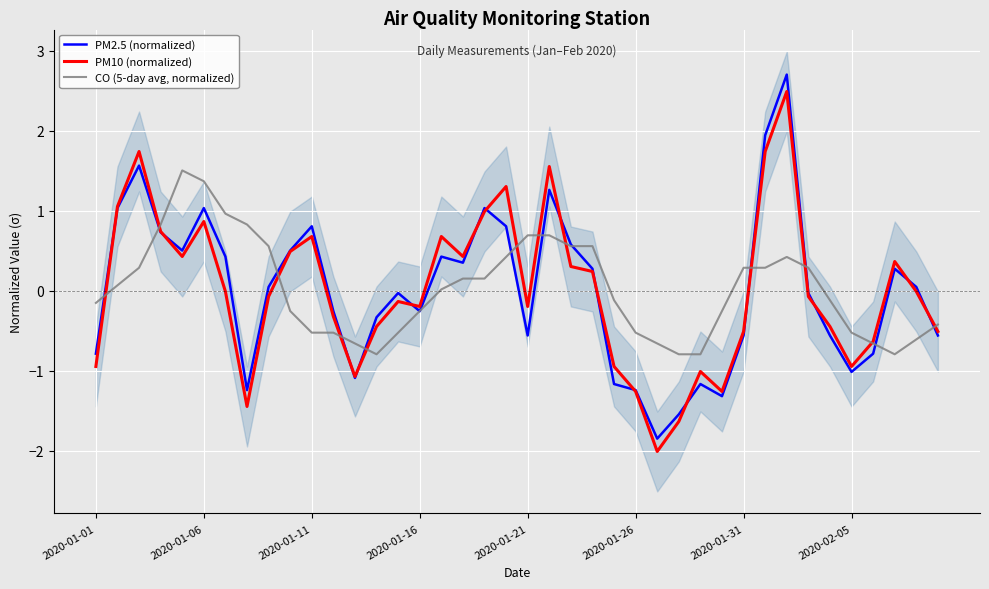

After their last crossing, which series has the higher values: CO (5-day avg, normalized) or PM2.5 (normalized)?

CO (5-day avg, normalized)